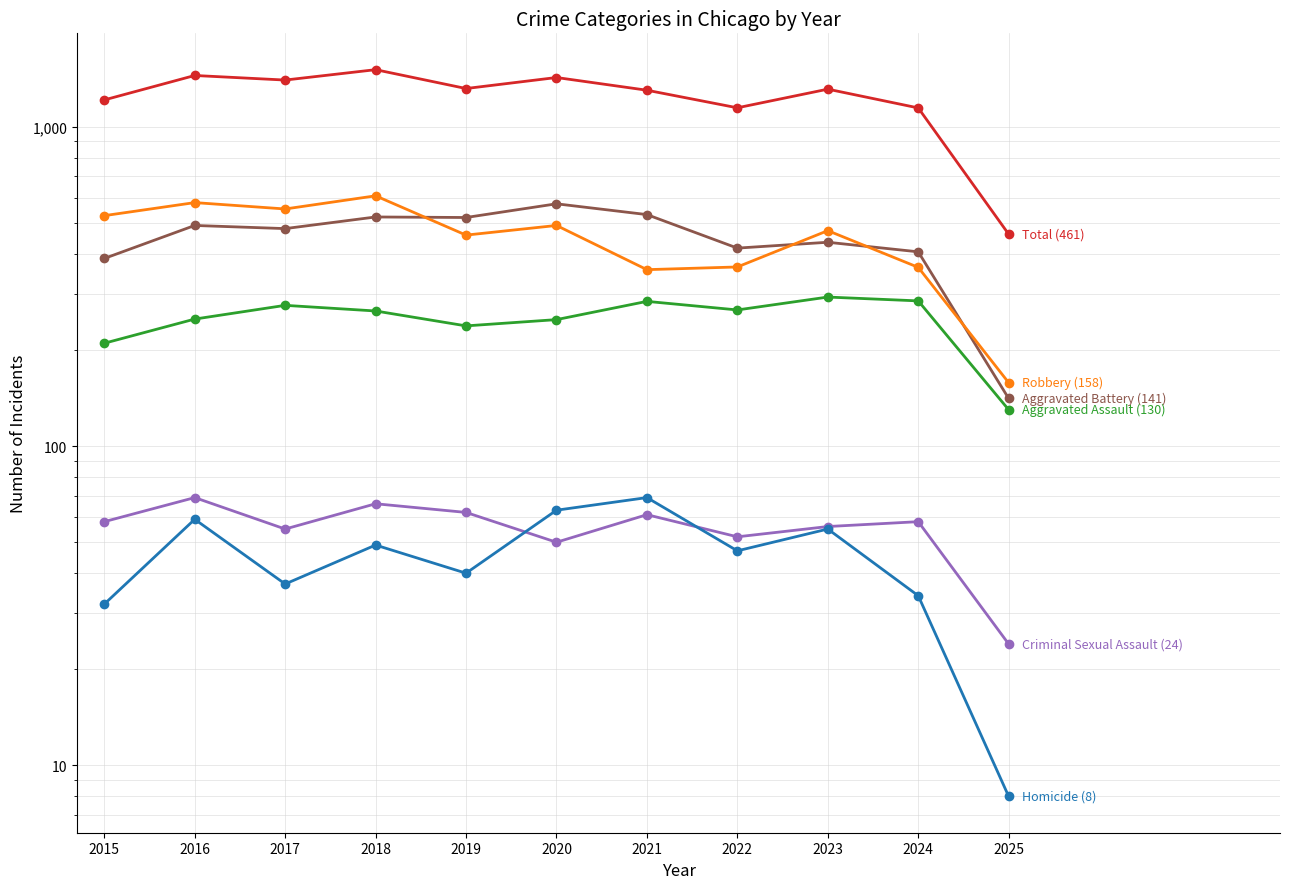

Where is the first local maximum for Total?

2016